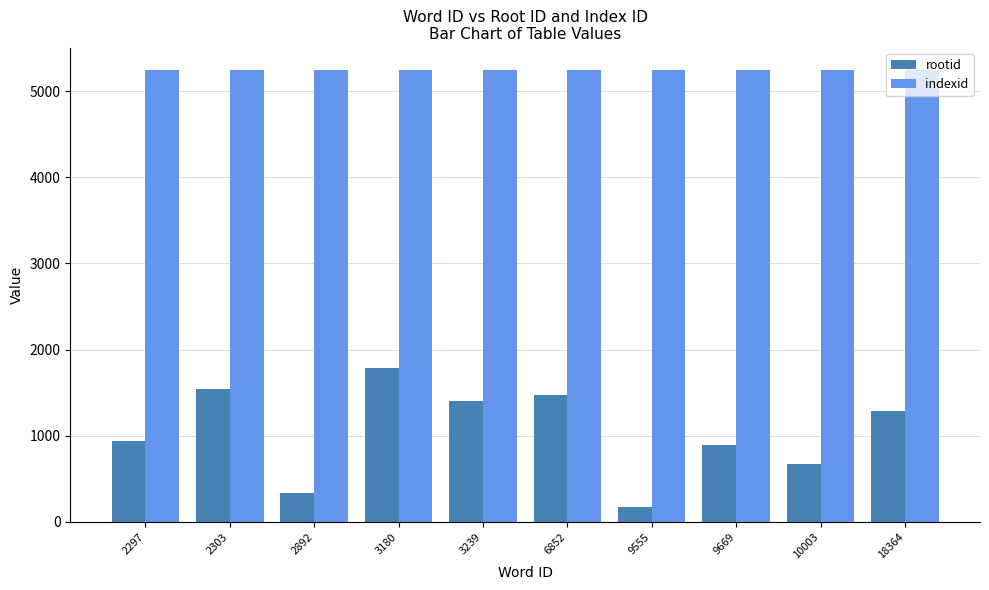

Reading left to right, extract all data points from this chart.

rootid: 2297=939	2303=1538	2892=329	3180=1786	3239=1403	6852=1473	9555=174	9669=891	10003=666	18364=1282
indexid: 2297=5243	2303=5243	2892=5243	3180=5243	3239=5243	6852=5243	9555=5243	9669=5243	10003=5243	18364=5243